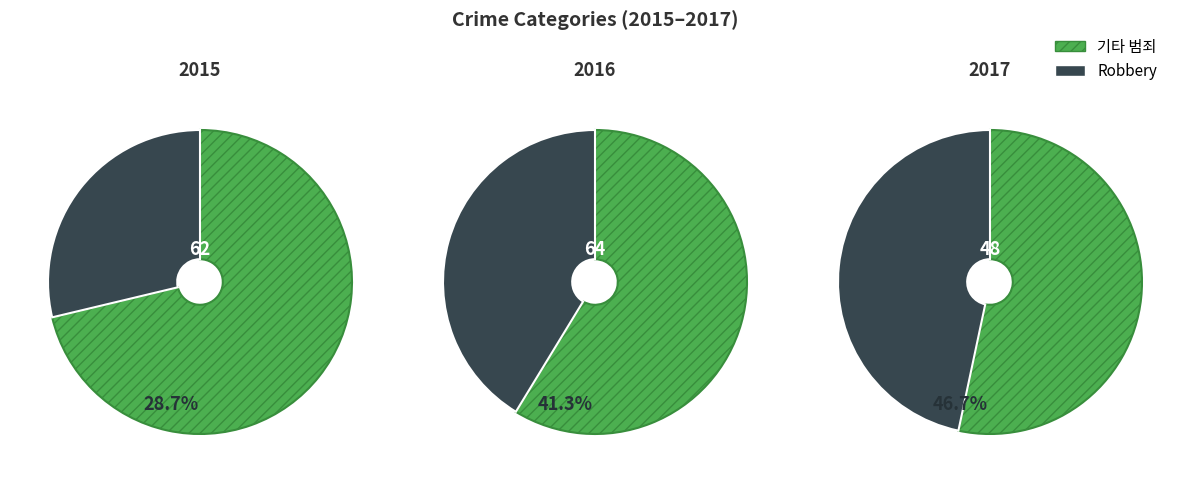

Is 2 the majority of the pie?

No